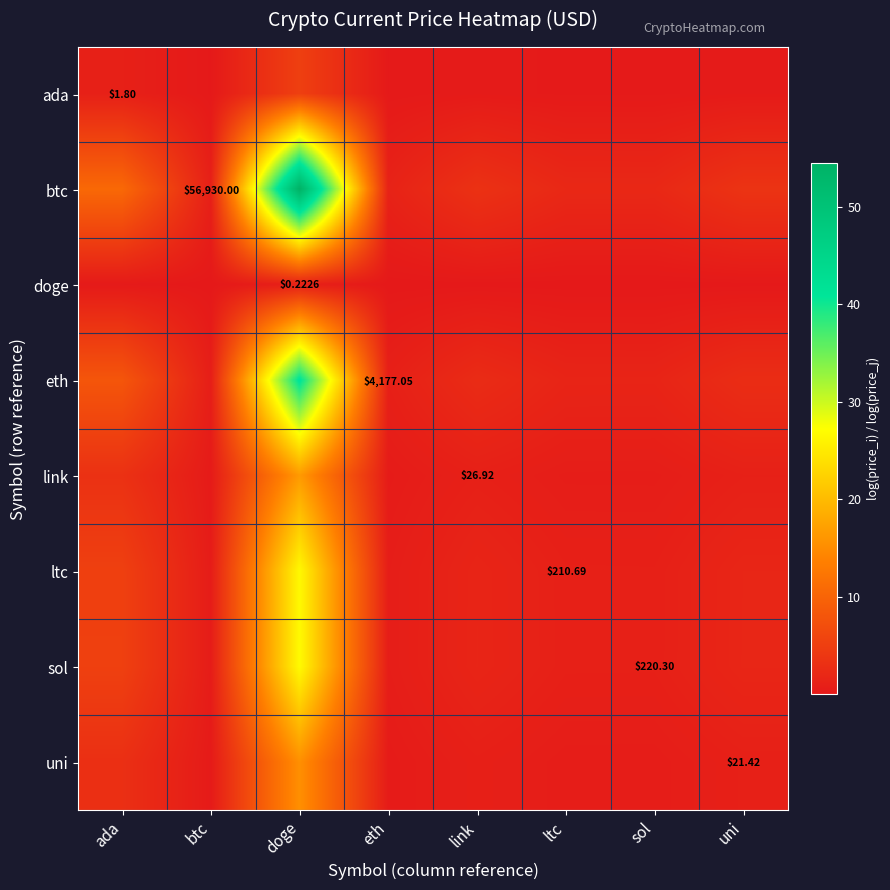

Count the number of categories in the chart.

8